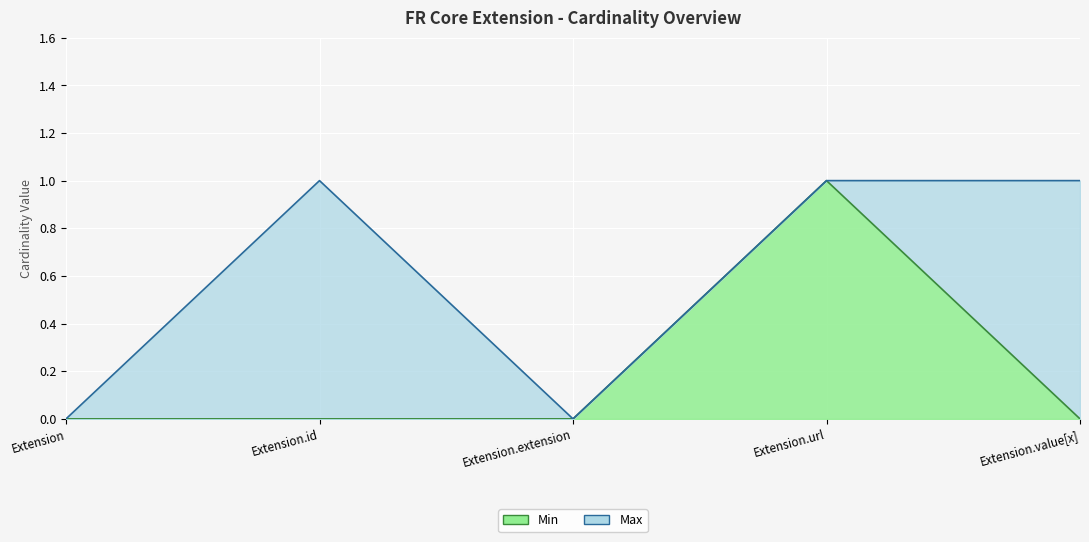

What position from the right is Extension.url?

2